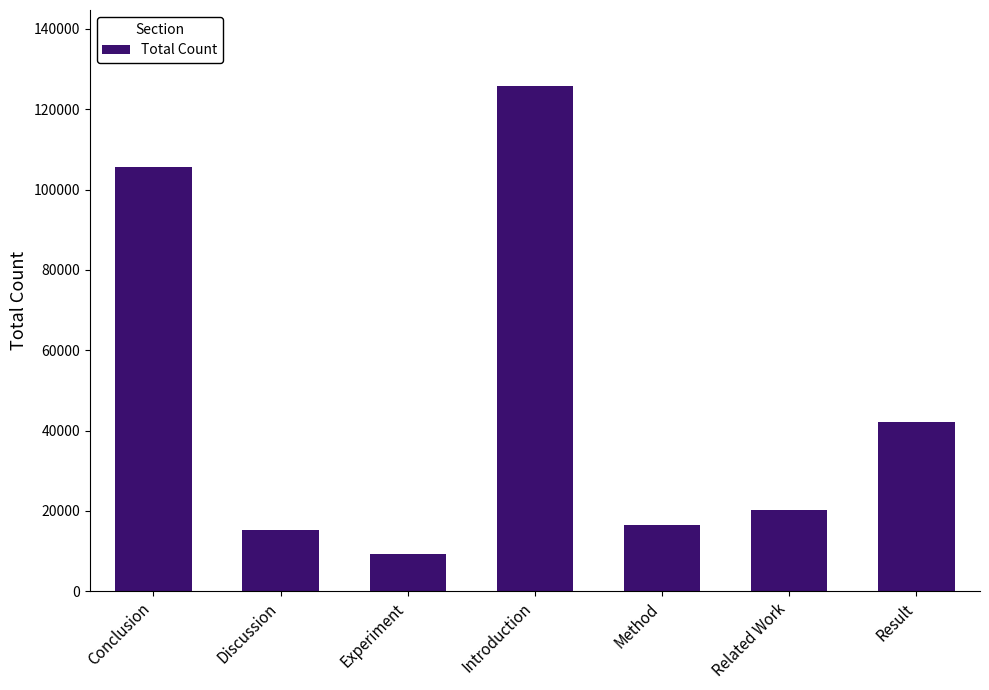

What is the average value?

47769